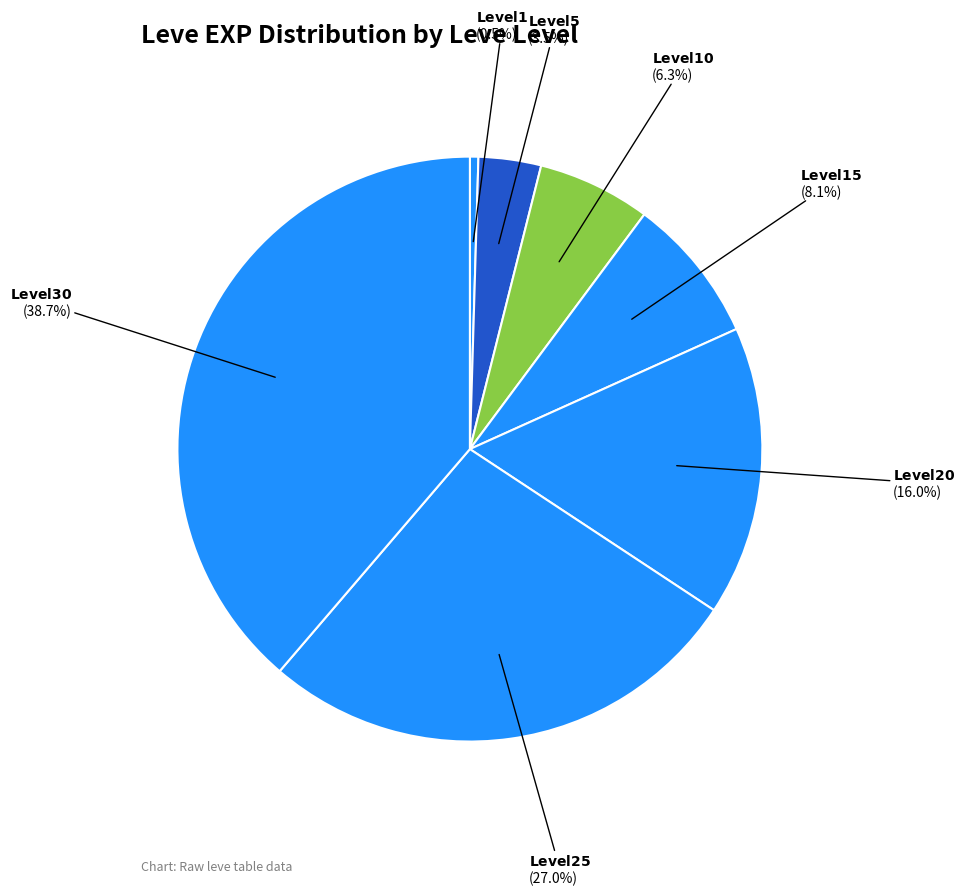

To the nearest percent, what is the difference between the largest and smallest slice percentages?

38%